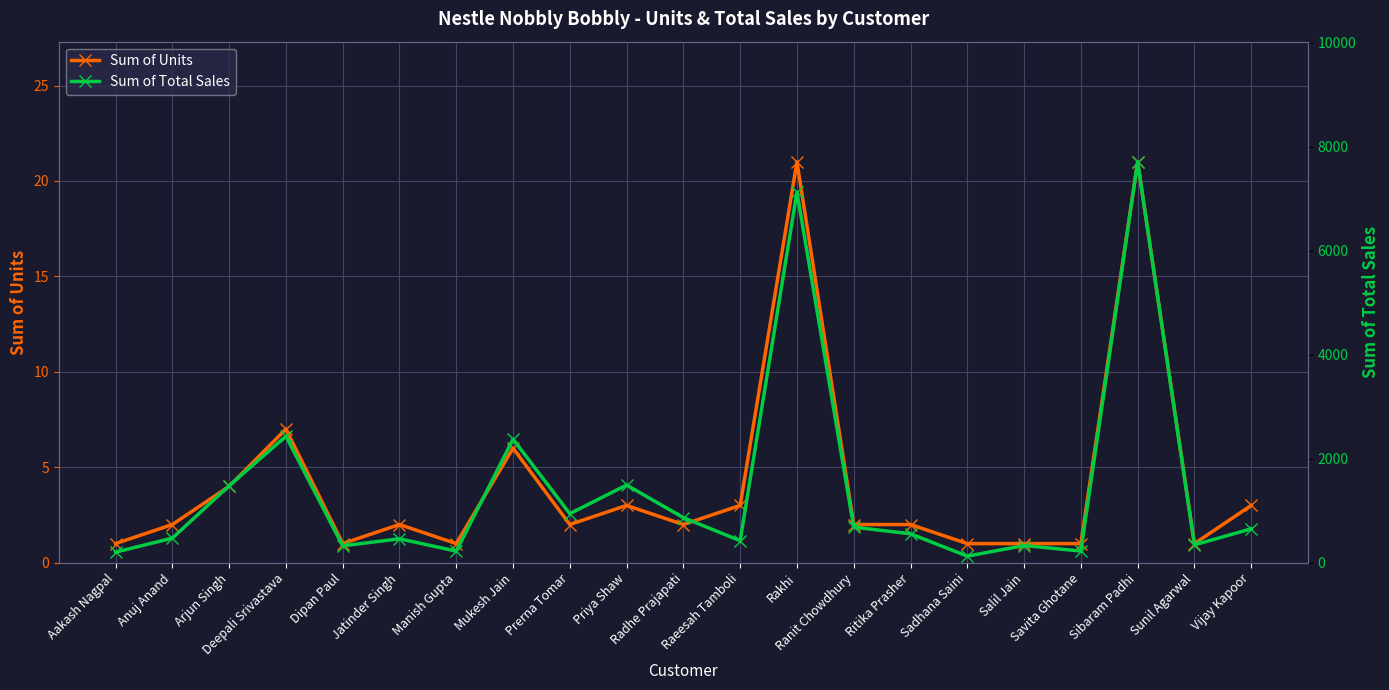

How many series are shown in this chart?

2